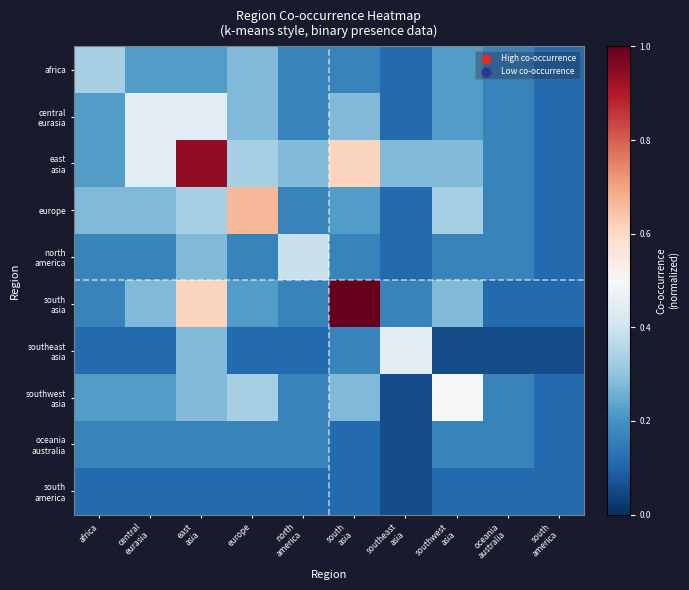

At how many categories does at least one series exceed 0?

10